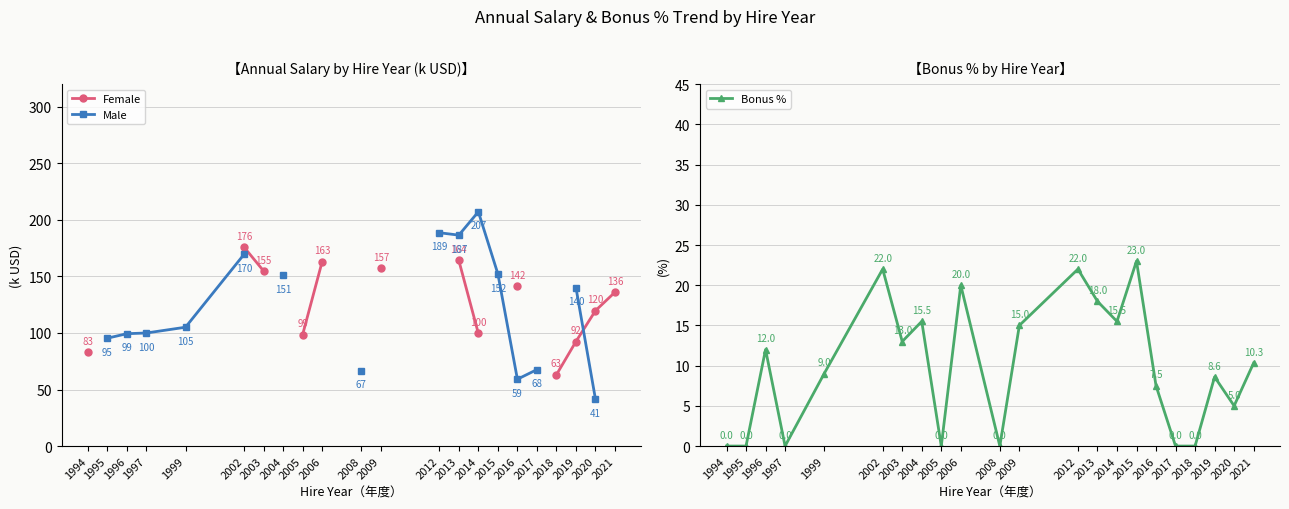

What is the difference between the second highest and second lowest values in the Bonus % series?

22.0